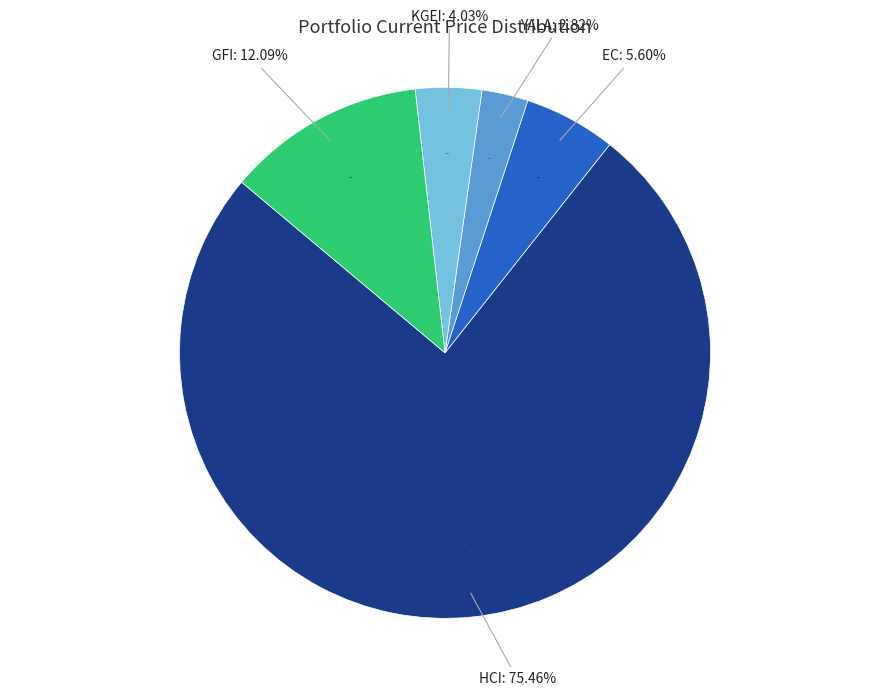

To the nearest percent, what is the difference between the largest and smallest slice percentages?

73%